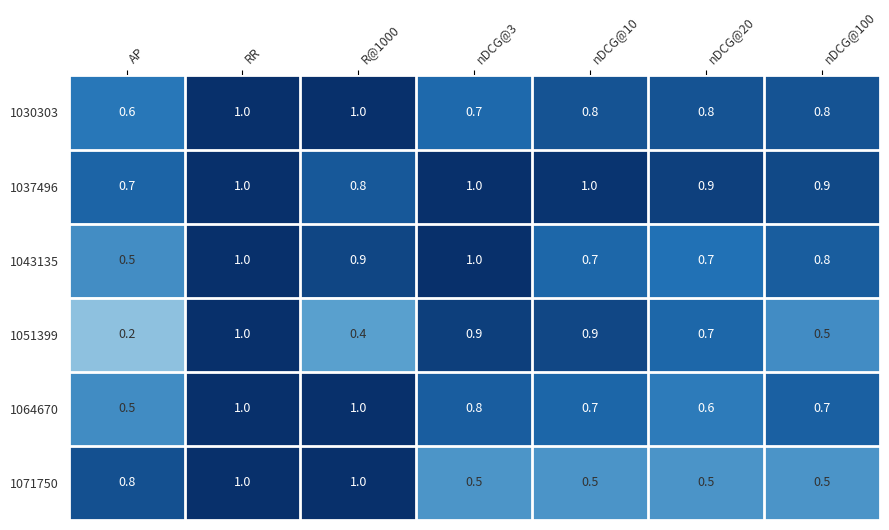

Where is 1064670 nearest to the value 0?

AP